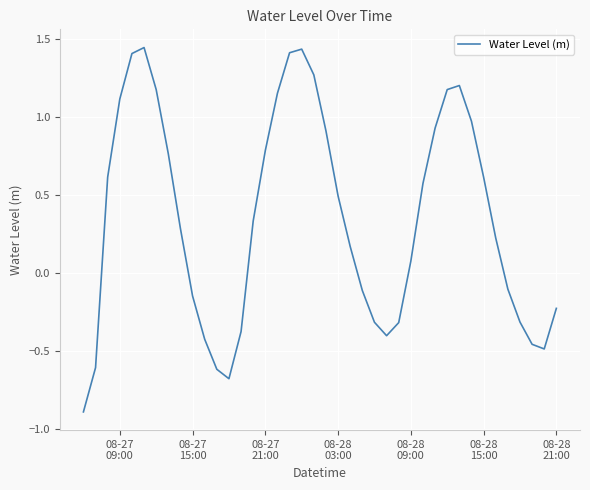

What is the smallest value displayed?

-0.9